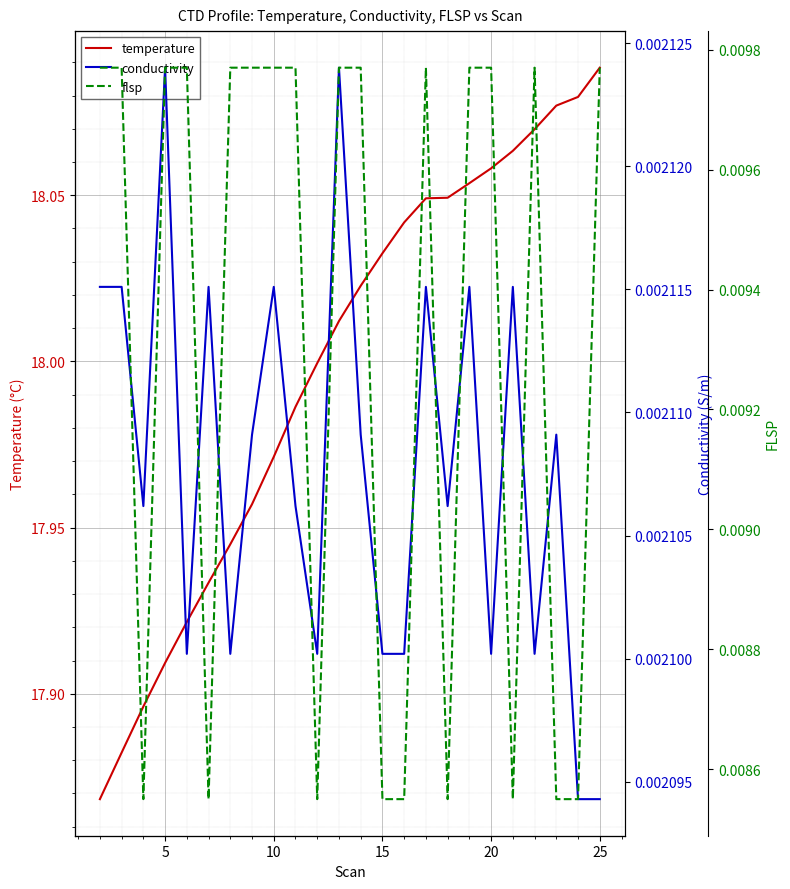

True or false: temperature has a value of 30.5 at 10.

False